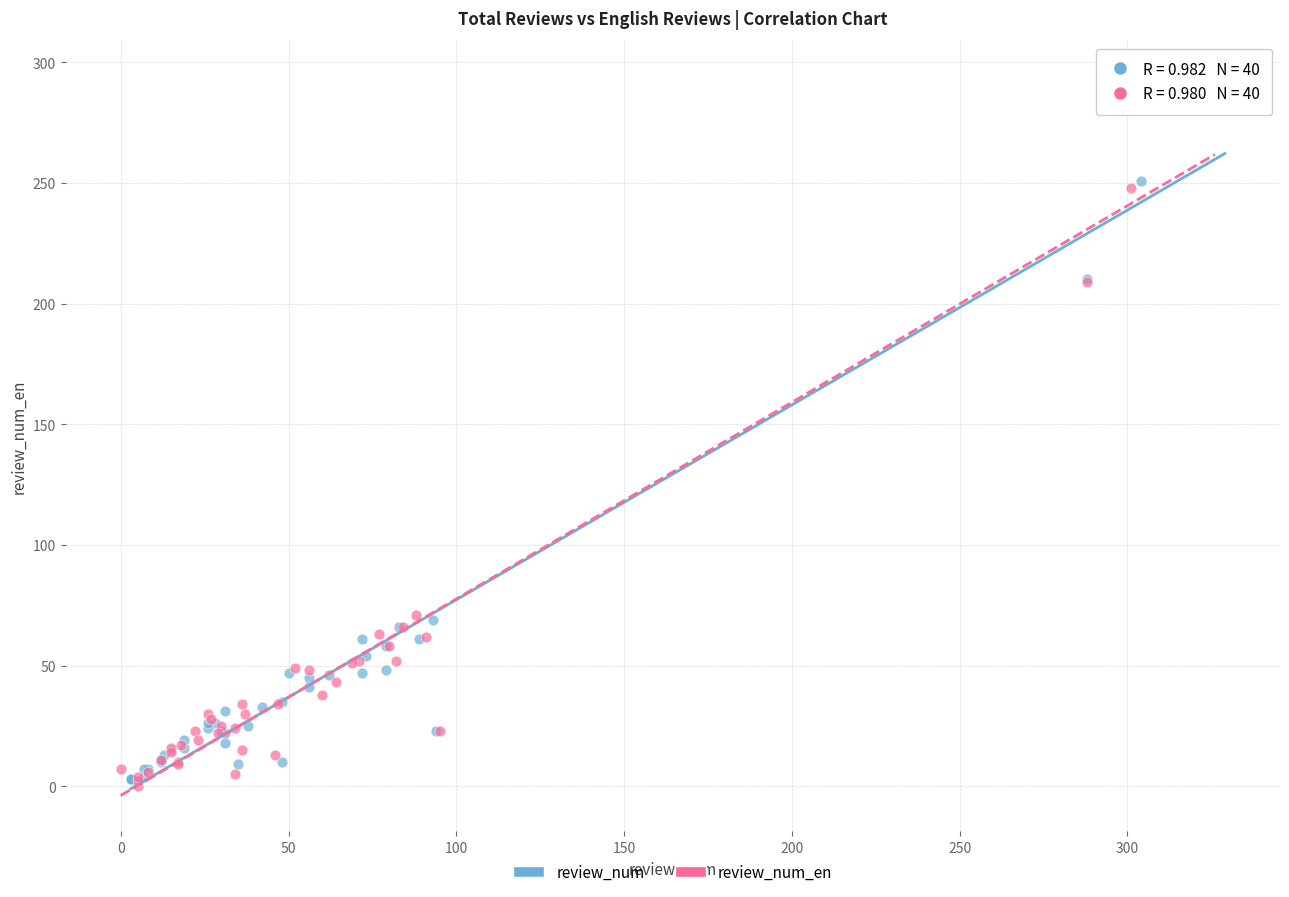

What are all the series names shown in the legend?

review_num, review_num_en